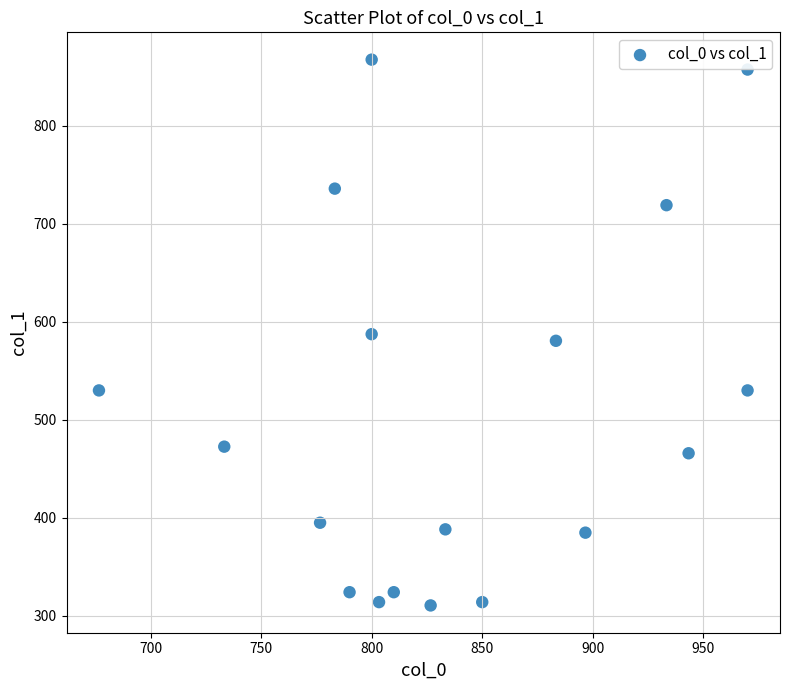

What is the range of Y values (max minus min)?

556.9